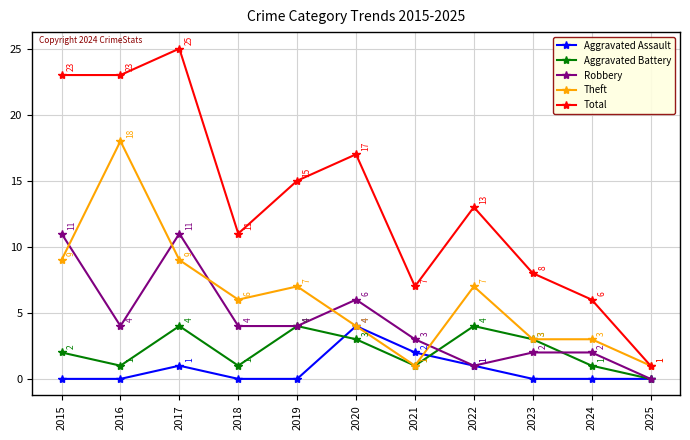

What is the value of the Aggravated Assault point at the 8th from the left?

1